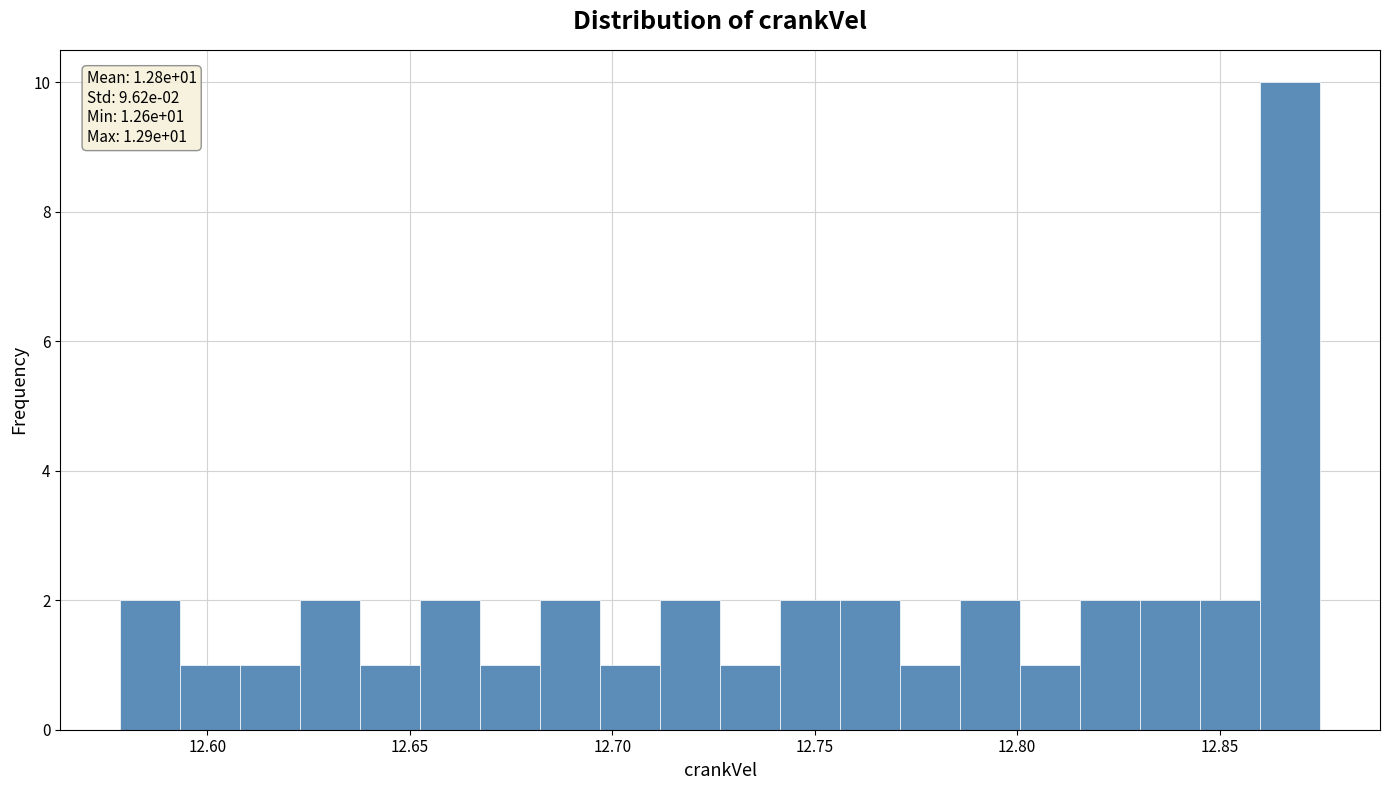

Read against the x-axis, roughly where is the centre of the tallest bar?

12.865